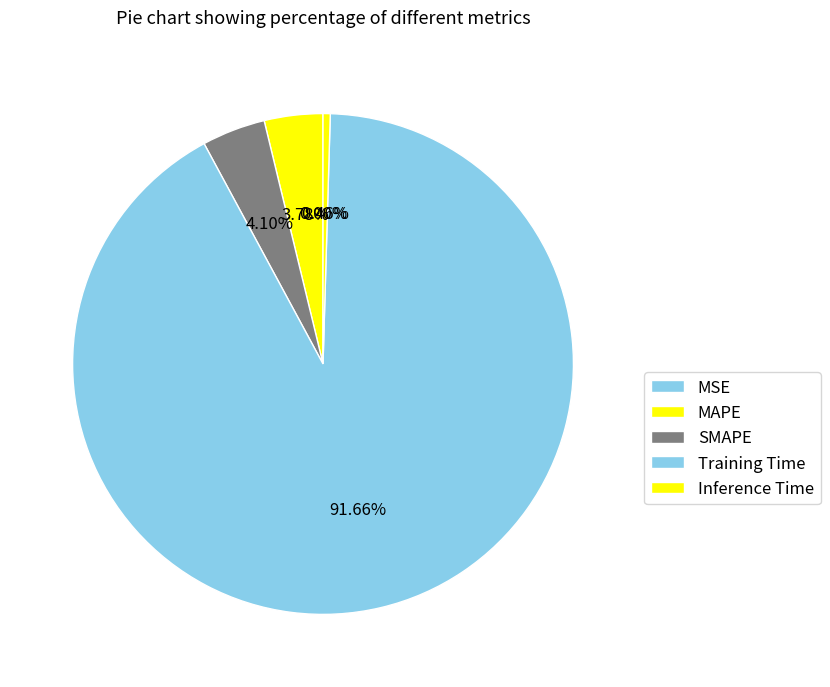

Is it true that MSE is 0% of the pie?

True